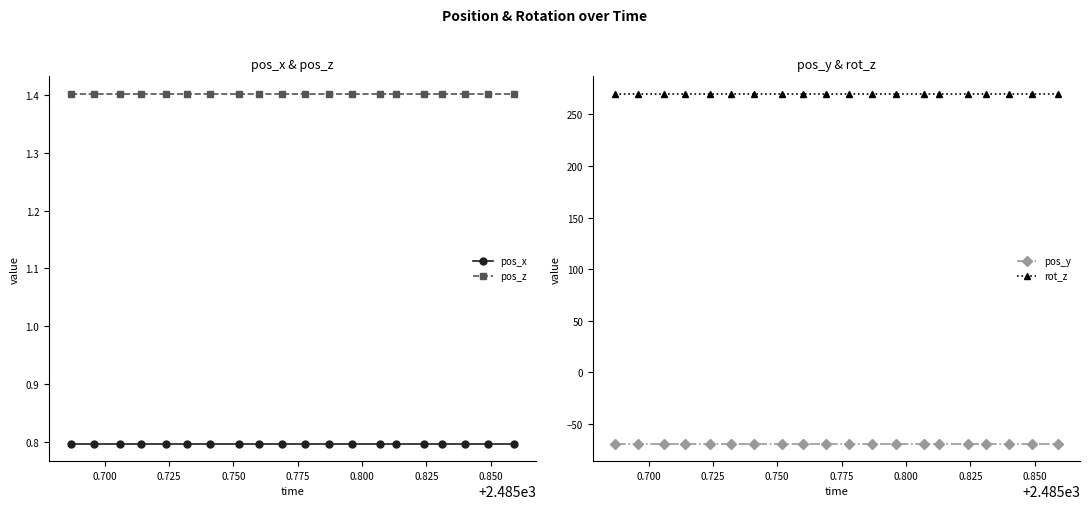

True or false: rot_z and pos_x intersect in this chart.

False